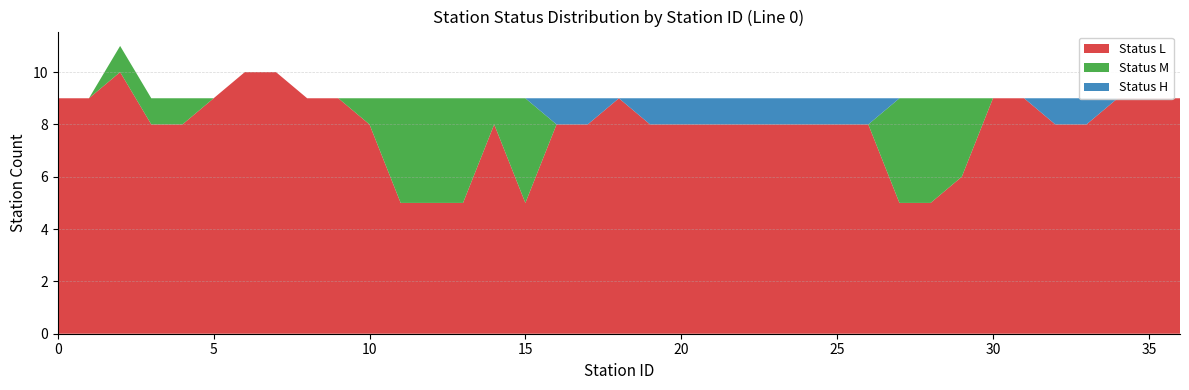

Reading right to left, what are all the values shown in this chart?

L_count: 9	9	9	8	8	9	9	6	5	5	8	8	8	8	8	8	8	8	9	8	8	5	8	5	5	5	8	9	9	10	10	9	8	8	10	9	9
M_count: 0	0	0	0	0	0	0	3	4	4	0	0	0	0	0	0	0	0	0	0	0	4	1	4	4	4	1	0	0	0	0	0	1	1	1	0	0
H_count: 0	0	0	1	1	0	0	0	0	0	1	1	1	1	1	1	1	1	0	1	1	0	0	0	0	0	0	0	0	0	0	0	0	0	0	0	0